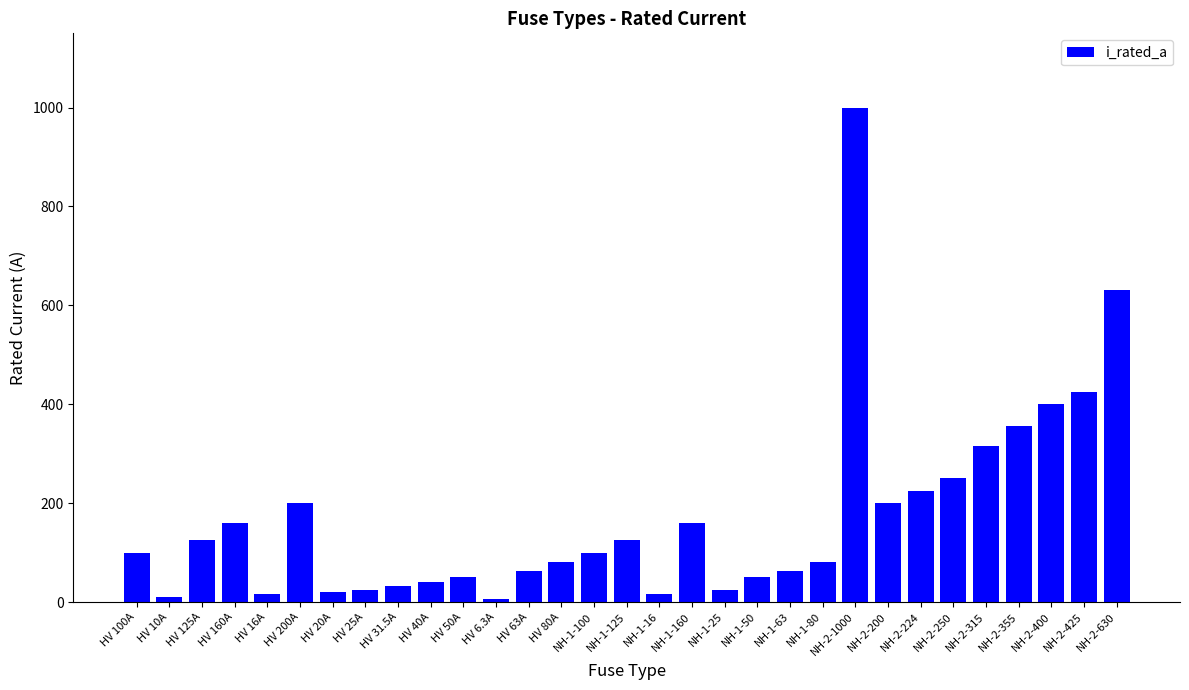

Does the chart contain stacked bars?

No